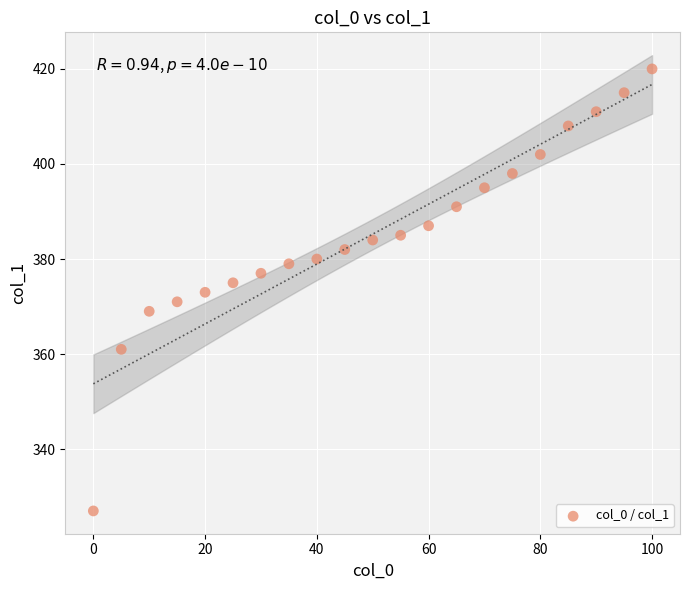

What is the range of X values (max minus min)?

100